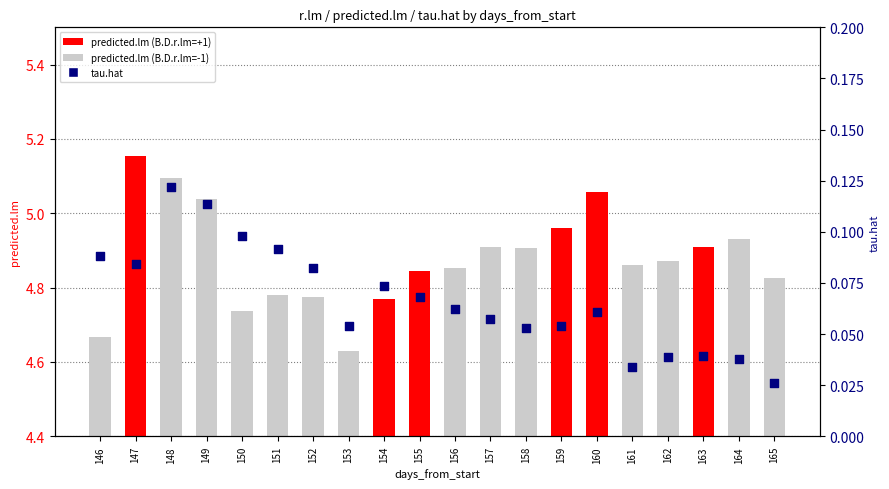

Which series has the largest total across all categories?

predicted.lm